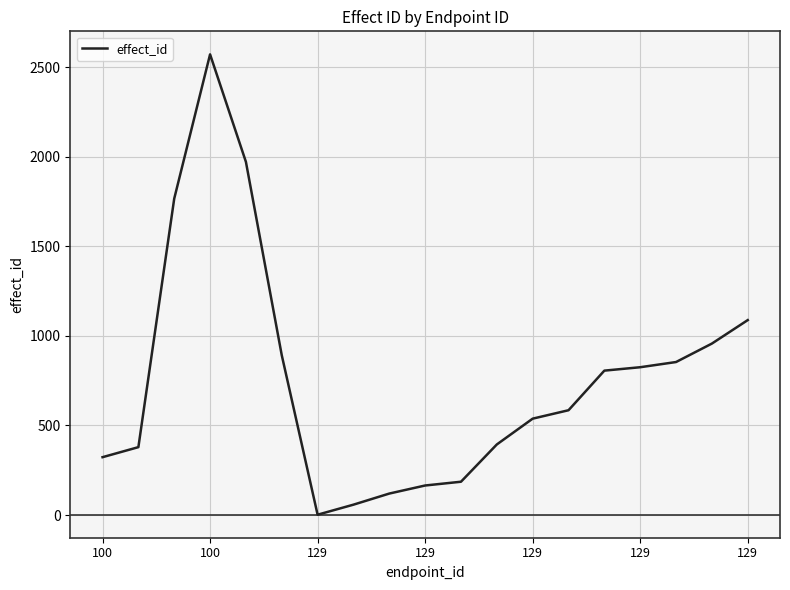

What is the difference between the maximum and minimum values?

2569